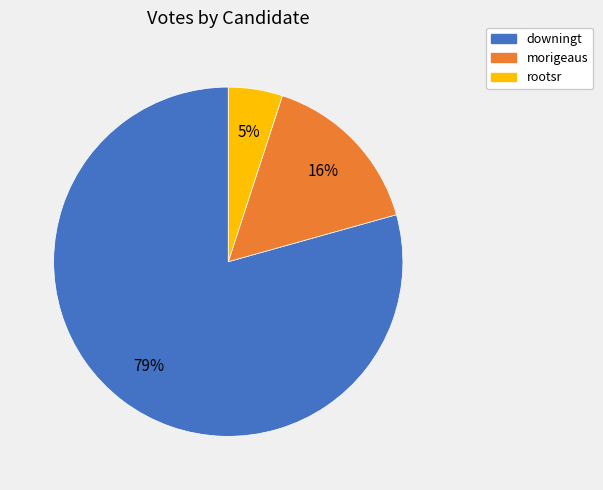

Which category has the smallest portion of the pie?

rootsr